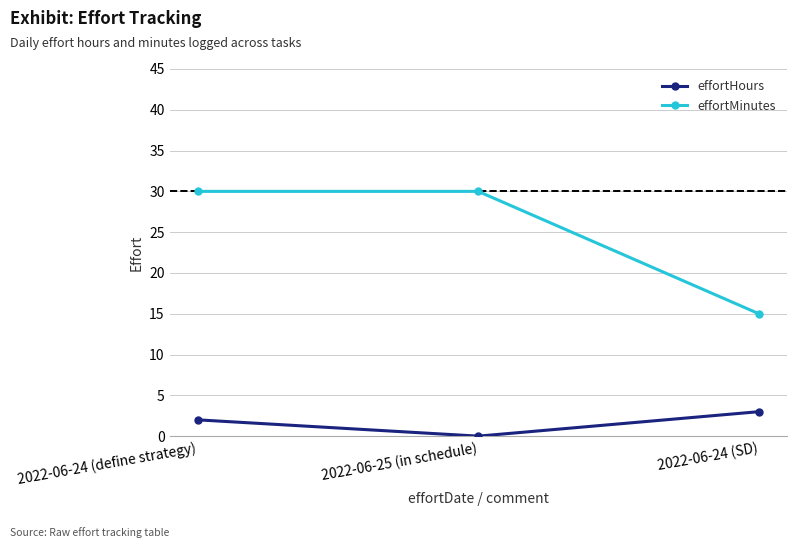

Which series changed the most between 2022-06-24 (define strategy) and 2022-06-24 (SD)?

effortMinutes